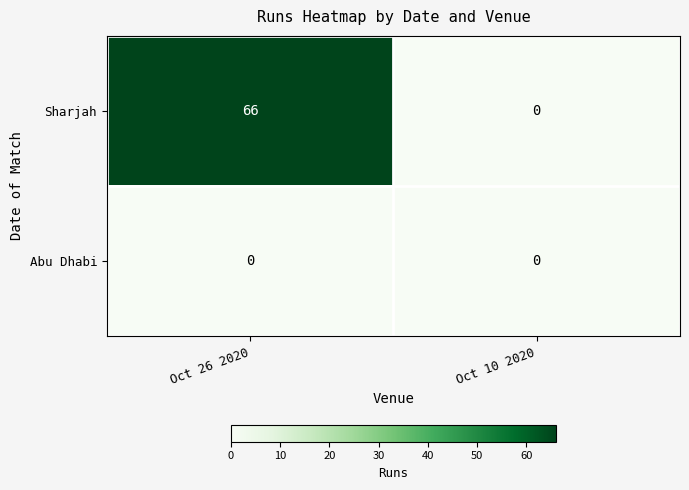

List the series in order of their peak value, lowest first.

Abu Dhabi, Sharjah